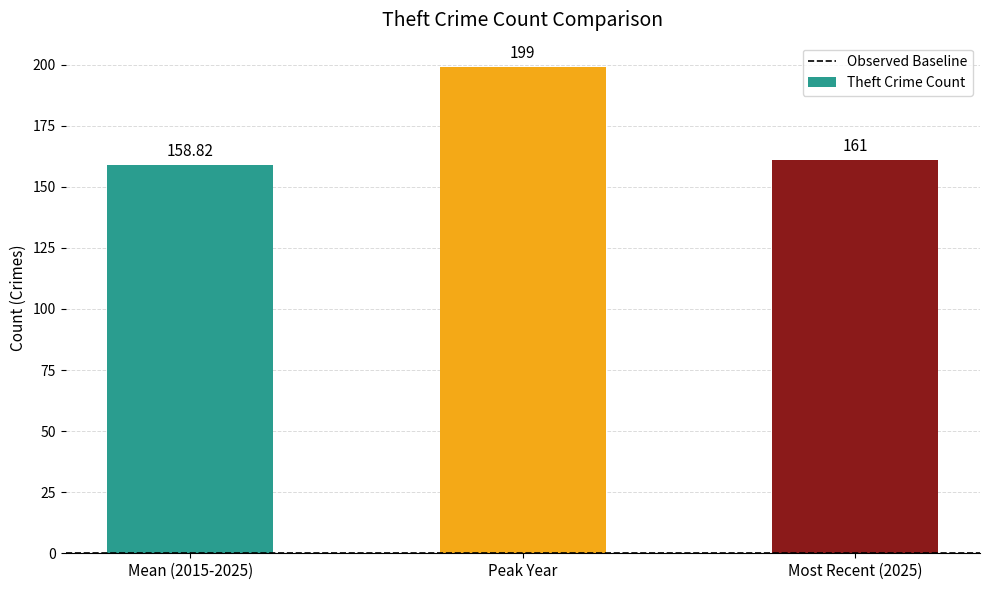

Where does the data first go above 161?

Peak Year